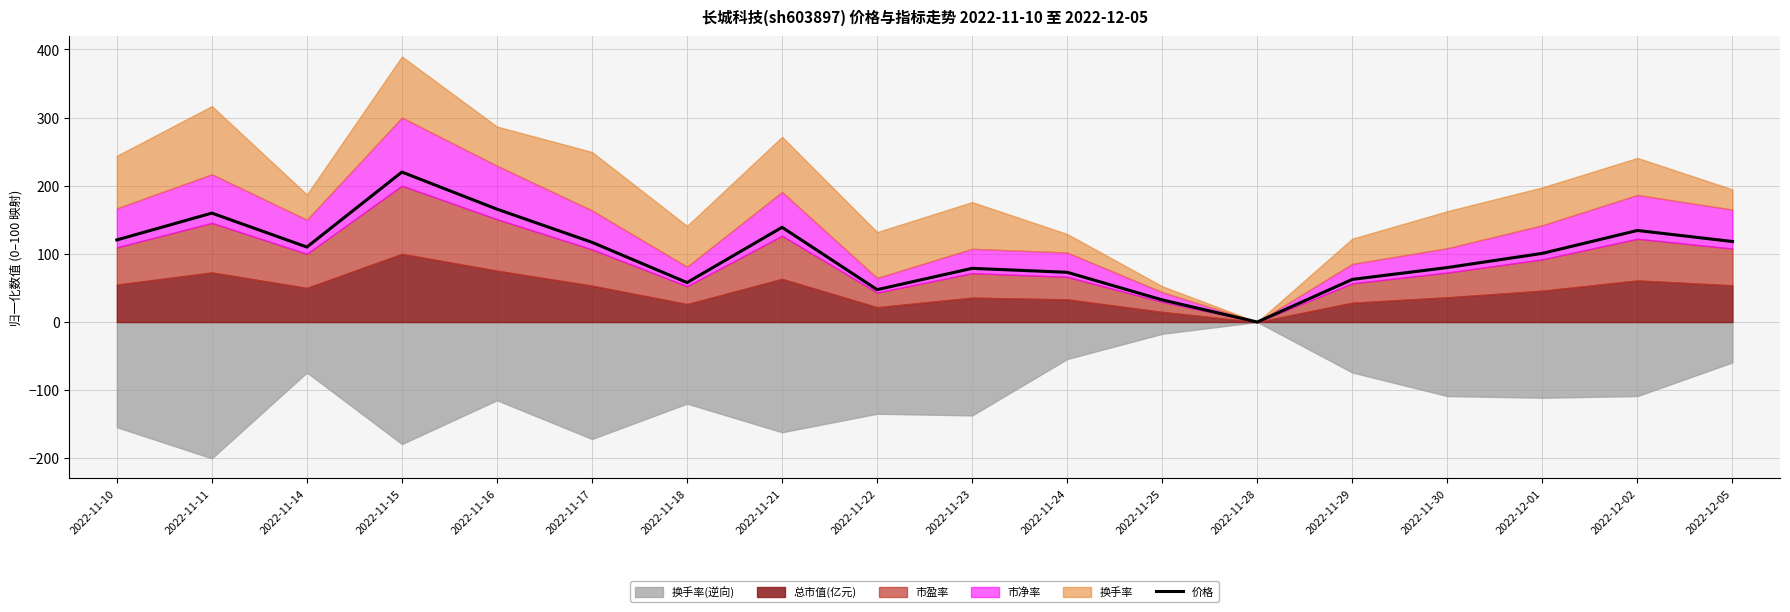

Rank the categories by value from highest to lowest.

2022-11-15, 2022-11-16, 2022-11-11, 2022-11-21, 2022-12-02, 2022-11-10, 2022-12-05, 2022-11-17, 2022-11-14, 2022-12-01, 2022-11-30, 2022-11-23, 2022-11-24, 2022-11-29, 2022-11-18, 2022-11-22, 2022-11-25, 2022-11-28